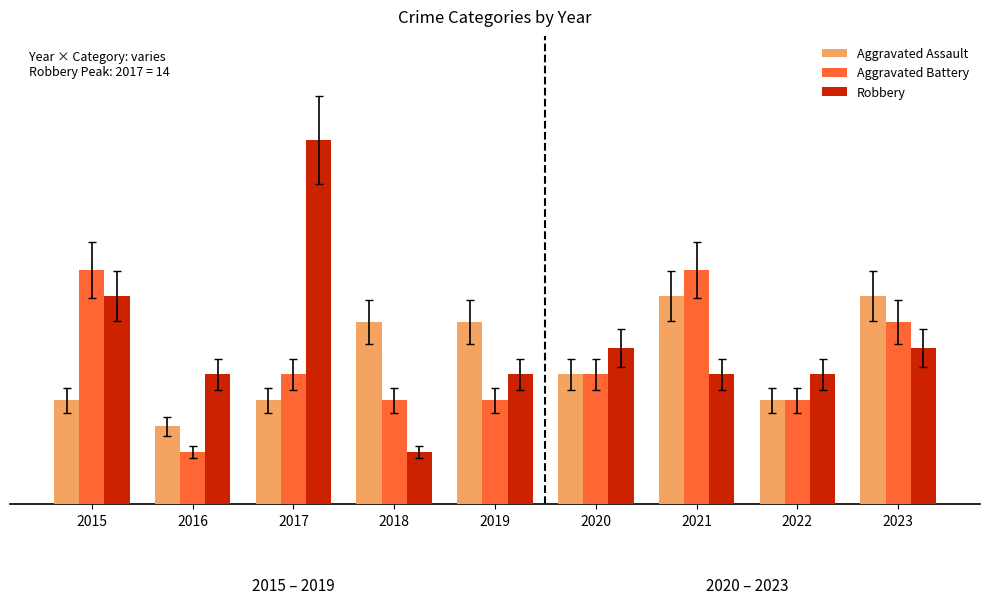

What are all the series names shown in the legend?

Aggravated Assault, Aggravated Battery, Robbery